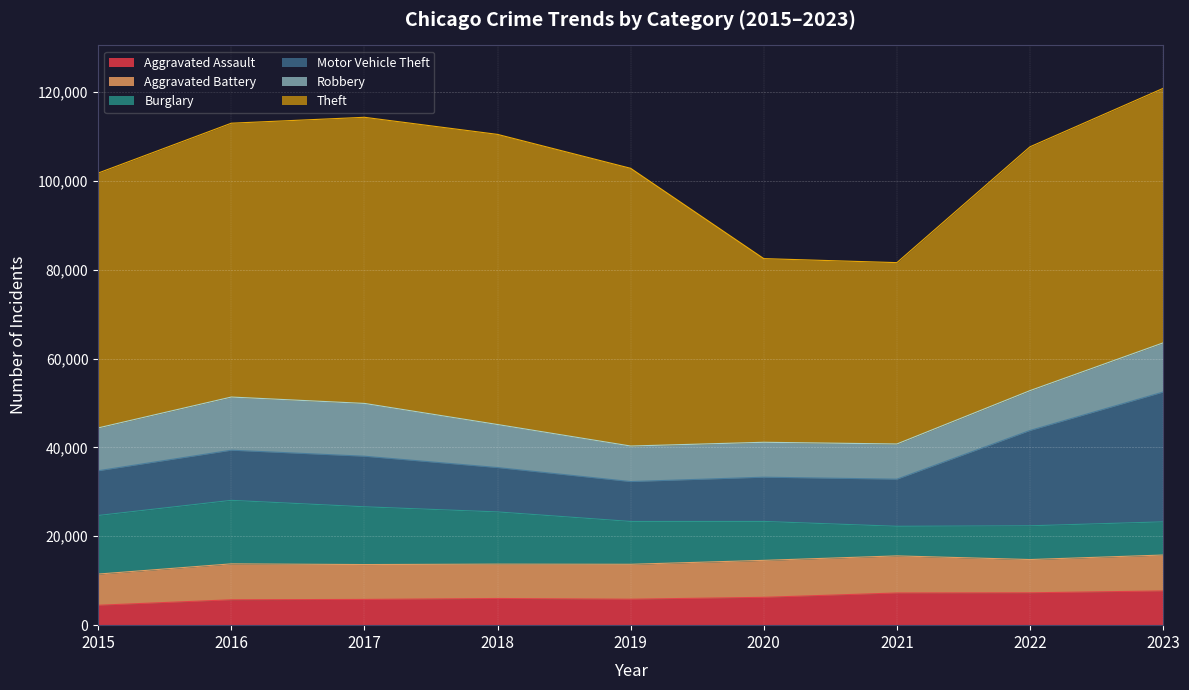

Reading left to right, transcribe all the data shown in this chart.

Aggravated Assault: 4480	5712	5793	6001	5841	6264	7242	7280	7706
Aggravated Battery: 7019	8086	7845	7735	7858	8319	8347	7488	8077
Burglary: 13184	14289	13001	11747	9638	8758	6662	7594	7466
Motor Vehicle Theft: 10068	11286	11380	9985	8977	9959	10602	21456	29215
Robbery: 9638	11960	11880	9681	7995	7855	7918	8963	11060
Theft: 57350	61623	64386	65288	62494	41329	40809	54866	57273